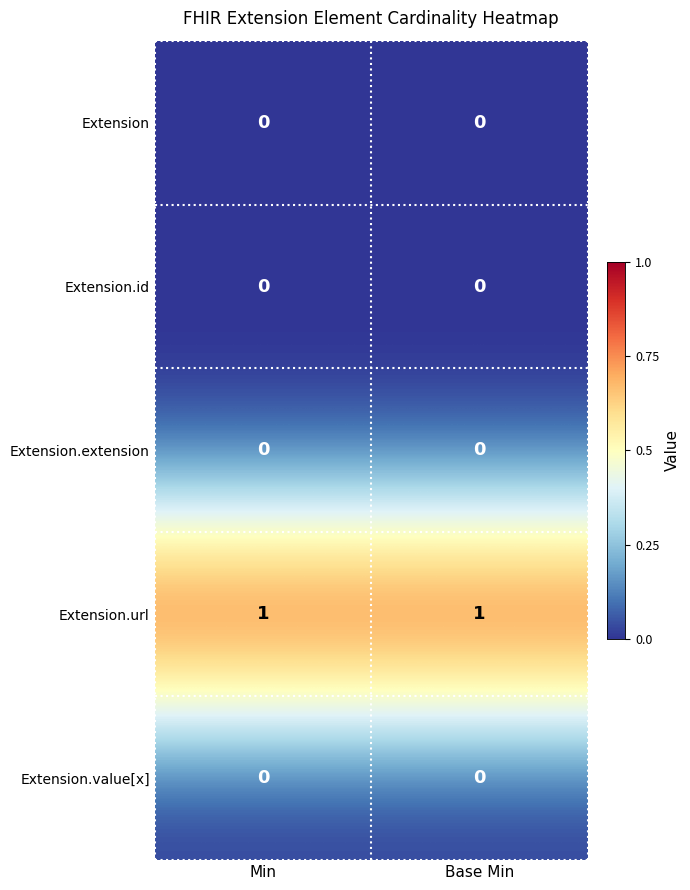

Reading right to left, transcribe all the data shown in this chart.

Extension: 0	0
Extension.id: 0	0
Extension.extension: 0	0
Extension.url: 1	1
Extension.value[x]: 0	0